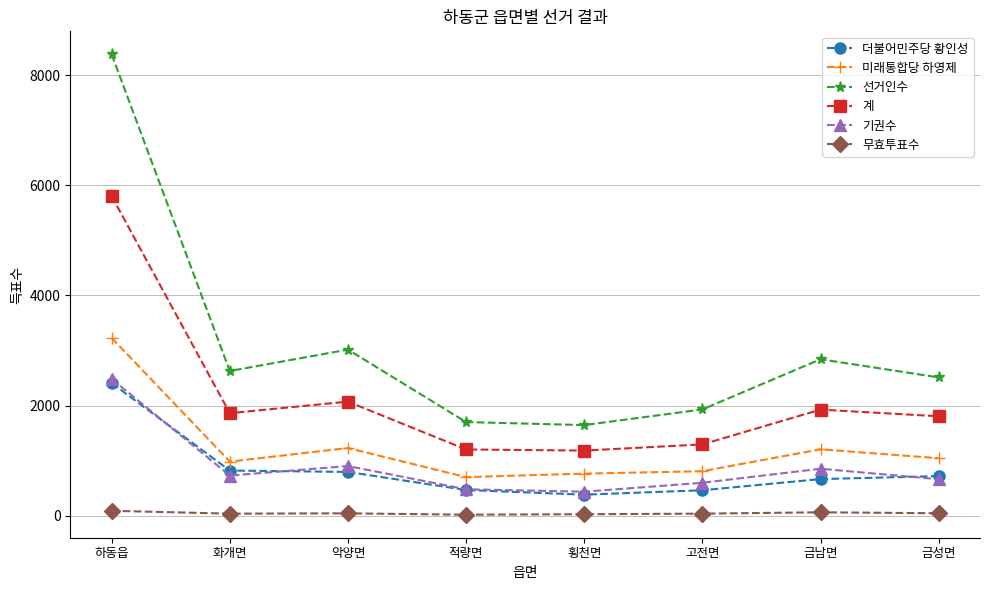

What is the label of the 3rd point from the left?

악양면